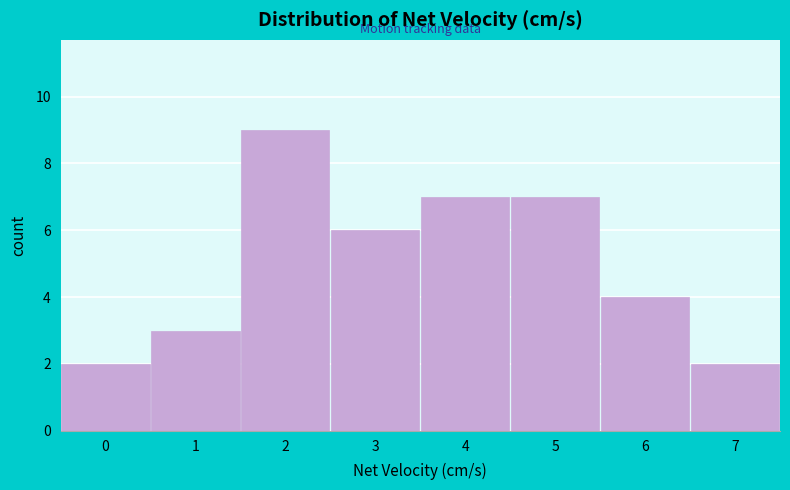

Reading left to right, what are all the values shown in this chart?

2	3	9	6	7	7	4	2